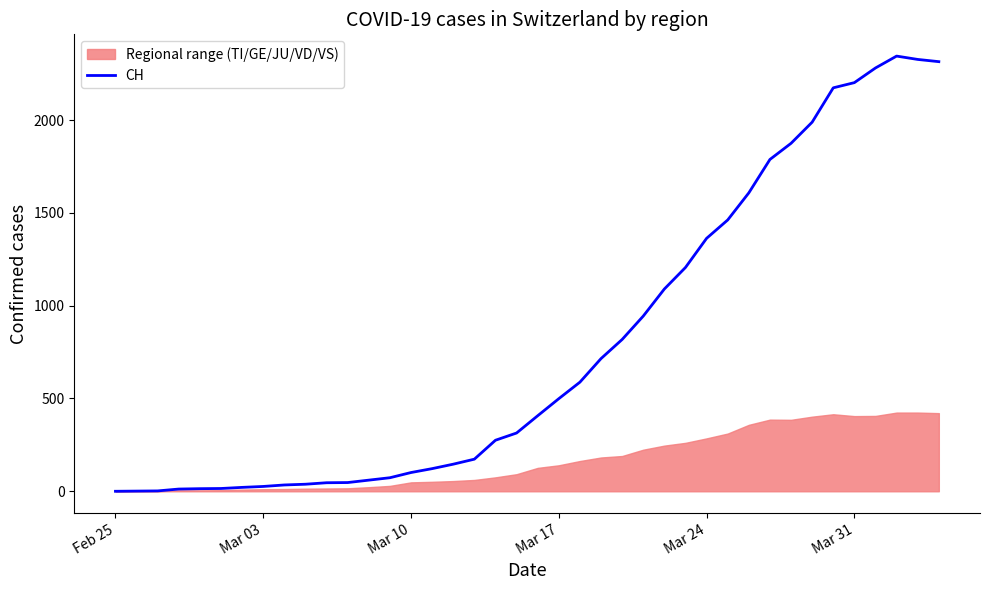

What is the maximum value shown in the chart?

2345